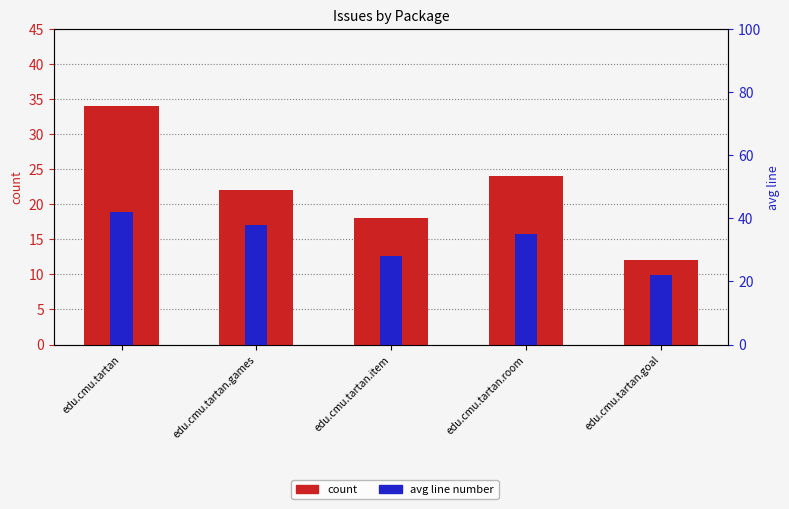

What is the difference between the count values at edu.cmu.tartan and edu.cmu.tartan.games?

12